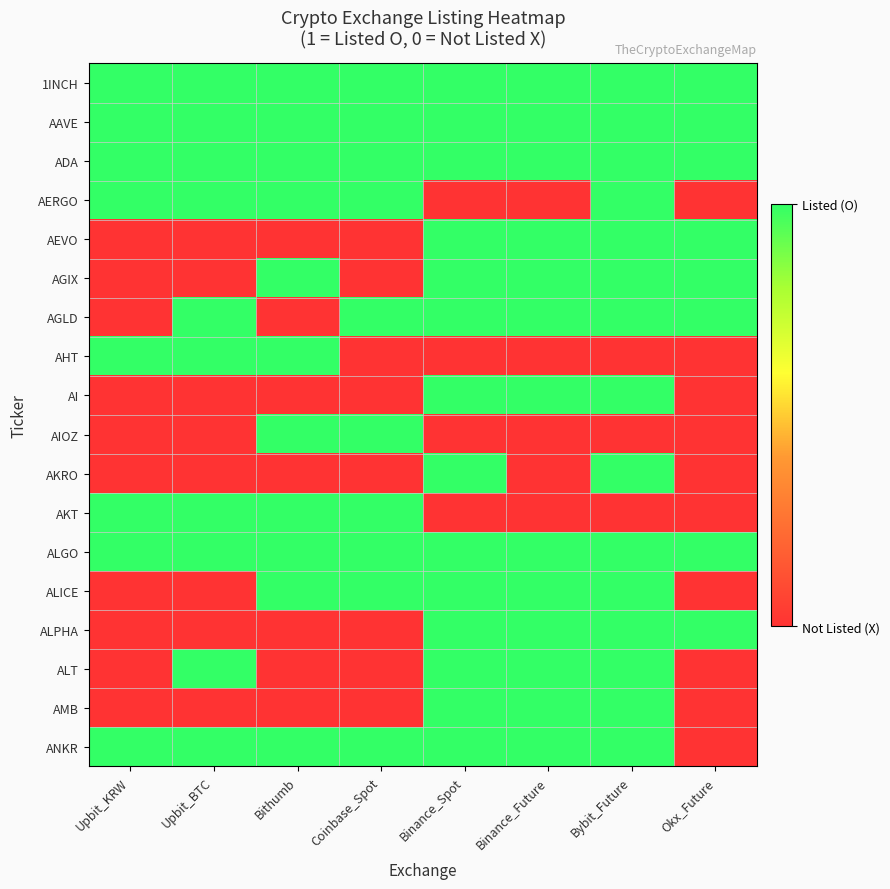

At which category does the chart reach its minimum across all series?

Binance_Spot